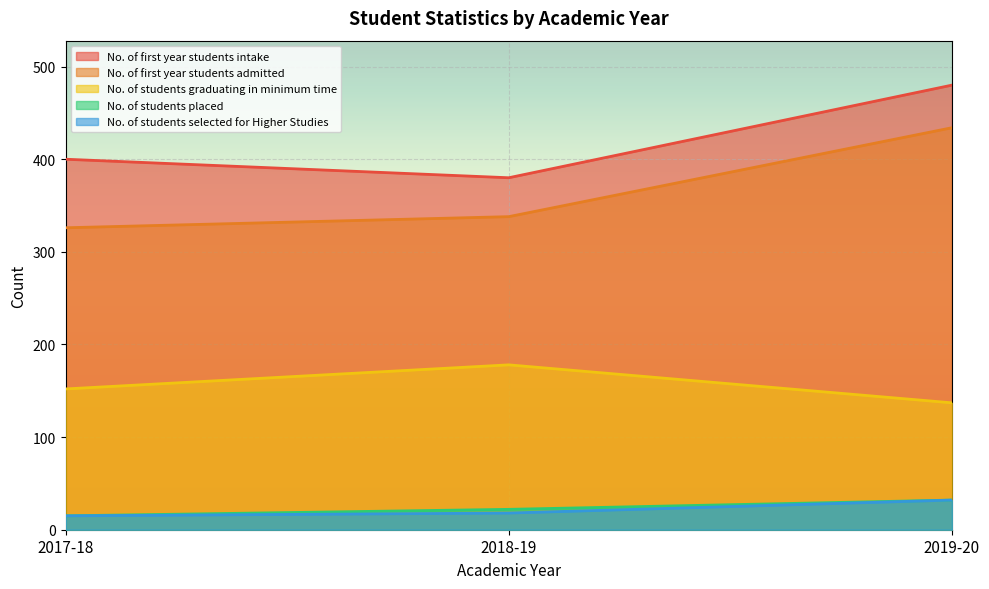

The value of No. of first year students intake at 2018-19 is 380. True or false?

True